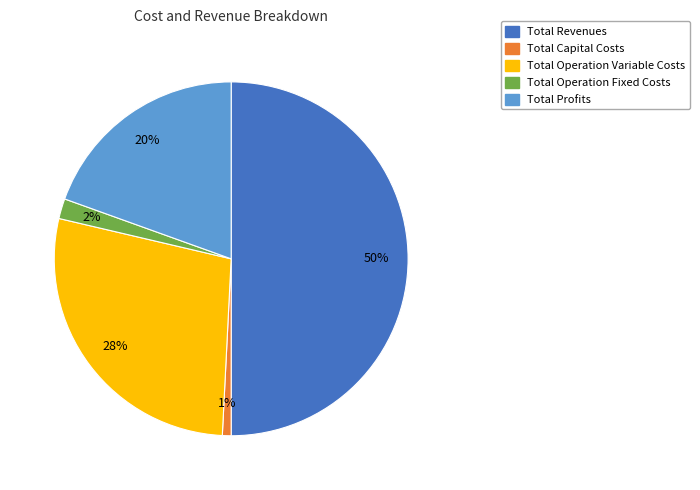

To the nearest percent, what is the difference between the largest and smallest slice percentages?

49%